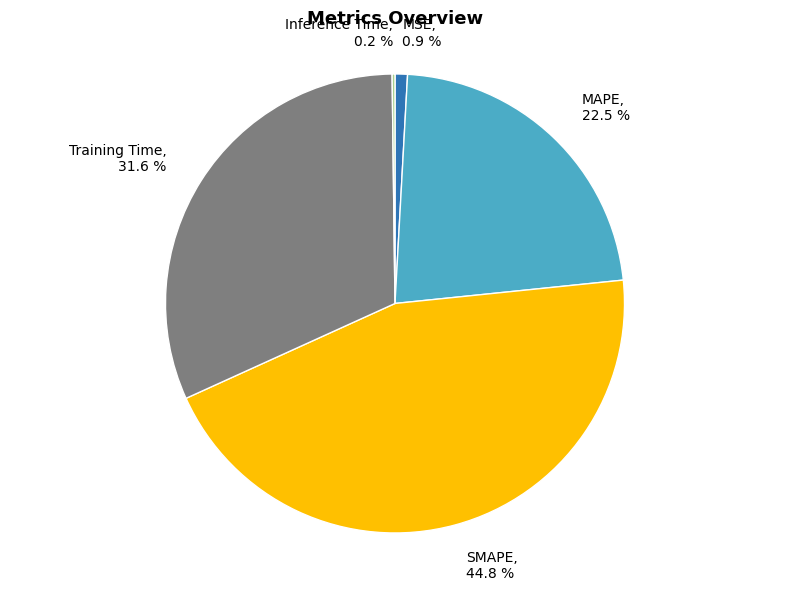

Does SMAPE represent more than half of the total?

No